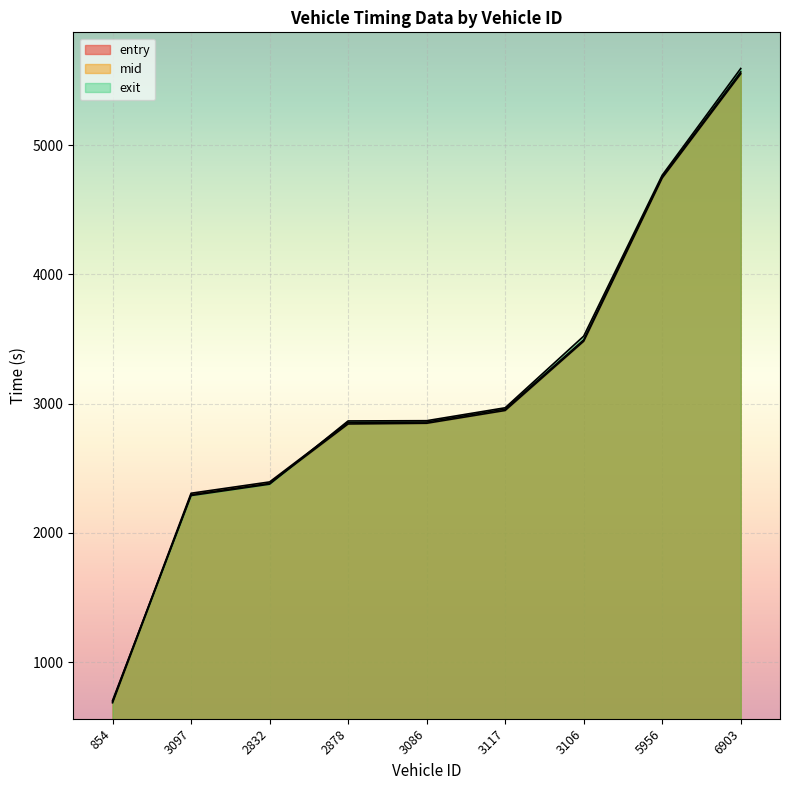

What is the label of the 8th point from the left?

5956